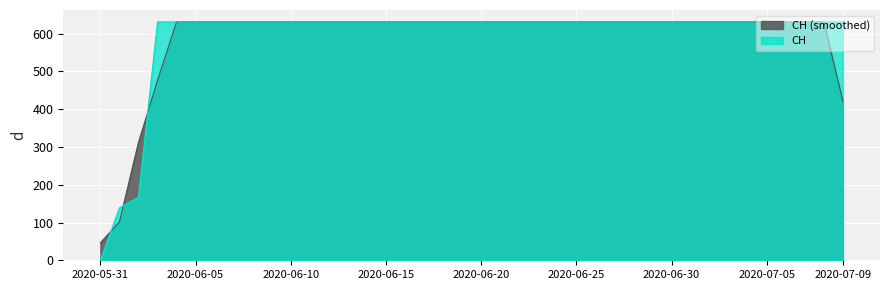

Reading left to right, what are all the values shown in this chart?

2020-05-31=0	2020-06-01=139	2020-06-02=167	2020-06-03=631	2020-06-04=631	2020-06-05=631	2020-06-06=631	2020-06-07=631	2020-06-08=631	2020-06-09=631	2020-06-10=631	2020-06-11=631	2020-06-12=631	2020-06-13=631	2020-06-14=631	2020-06-15=631	2020-06-16=631	2020-06-17=631	2020-06-18=631	2020-06-19=631	2020-06-20=631	2020-06-21=631	2020-06-22=631	2020-06-23=631	2020-06-24=631	2020-06-25=631	2020-06-26=631	2020-06-27=631	2020-06-28=631	2020-06-29=631	2020-06-30=631	2020-07-01=631	2020-07-02=631	2020-07-03=631	2020-07-04=631	2020-07-05=631	2020-07-06=631	2020-07-07=631	2020-07-08=631	2020-07-09=631